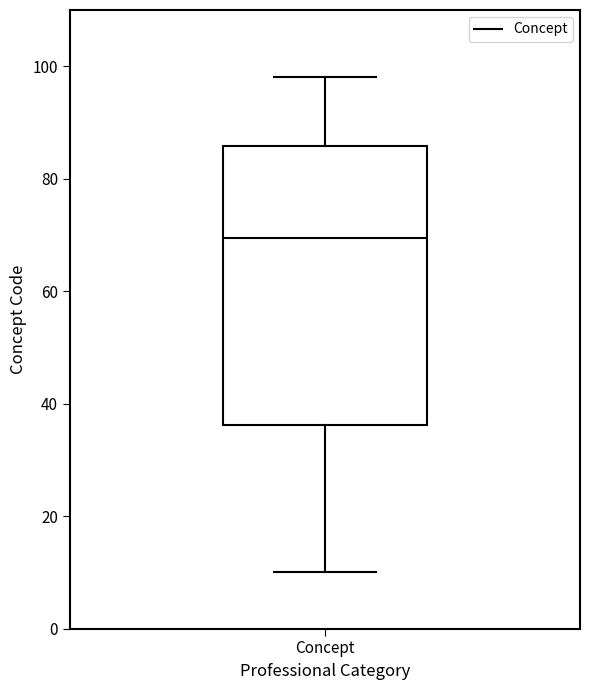

Transcribe this box plot: give where the median line is, the range the box spans, and where the two whiskers end, as read against the y-axis. The values are not printed on the chart, so give them approximately, as read against the axis.

median 70, box 36 to 86, whiskers 10 to 98